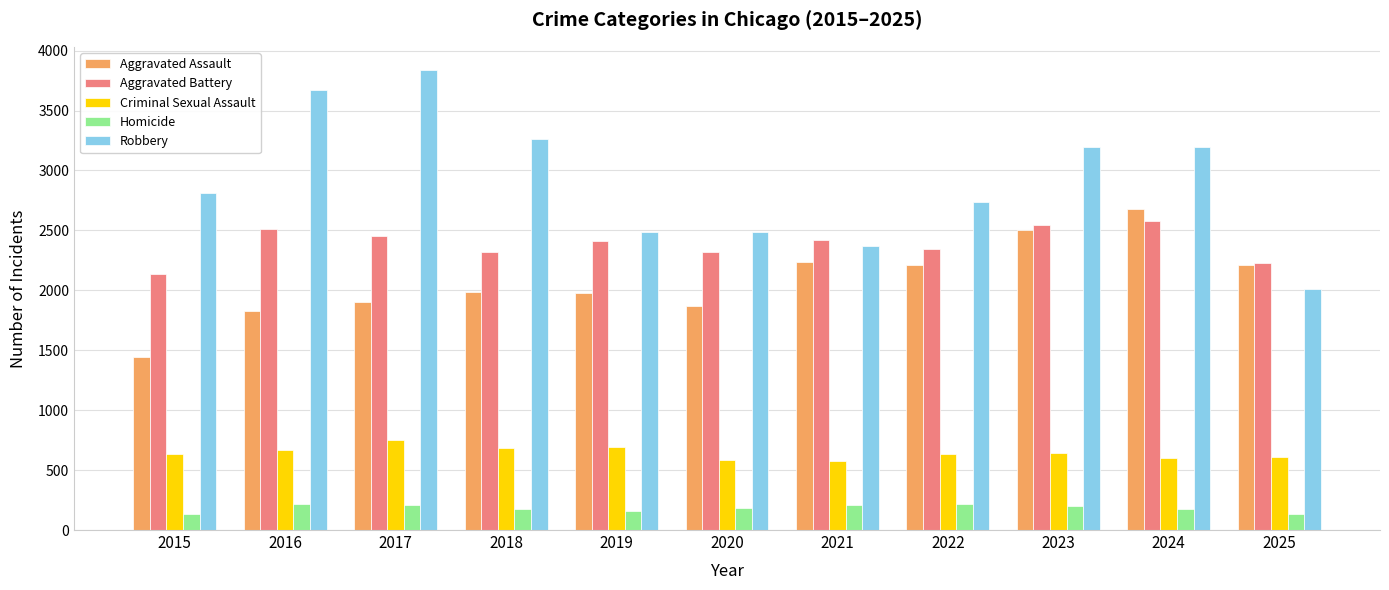

True or false: Robbery has a value of 2740 at 2022.

True